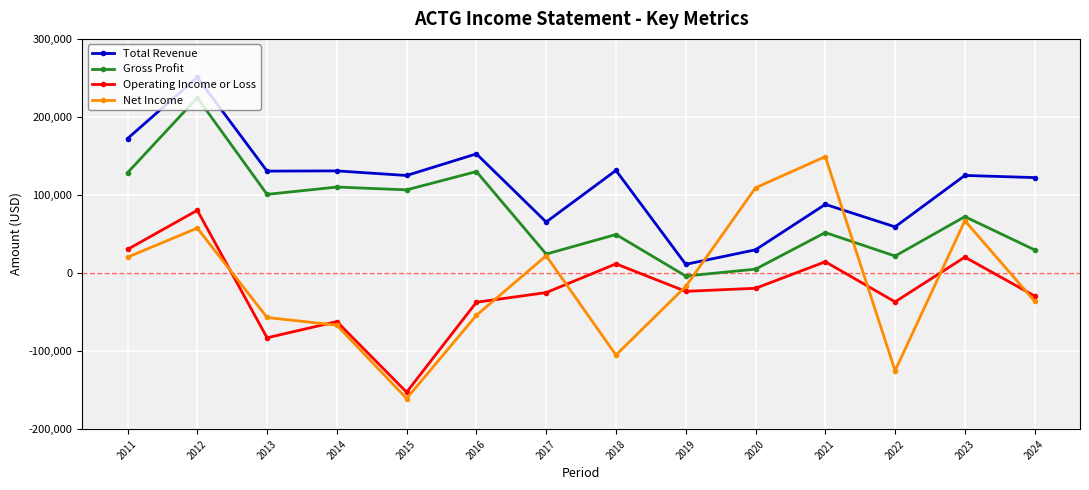

How many data points in Net Income are above -17100?

6